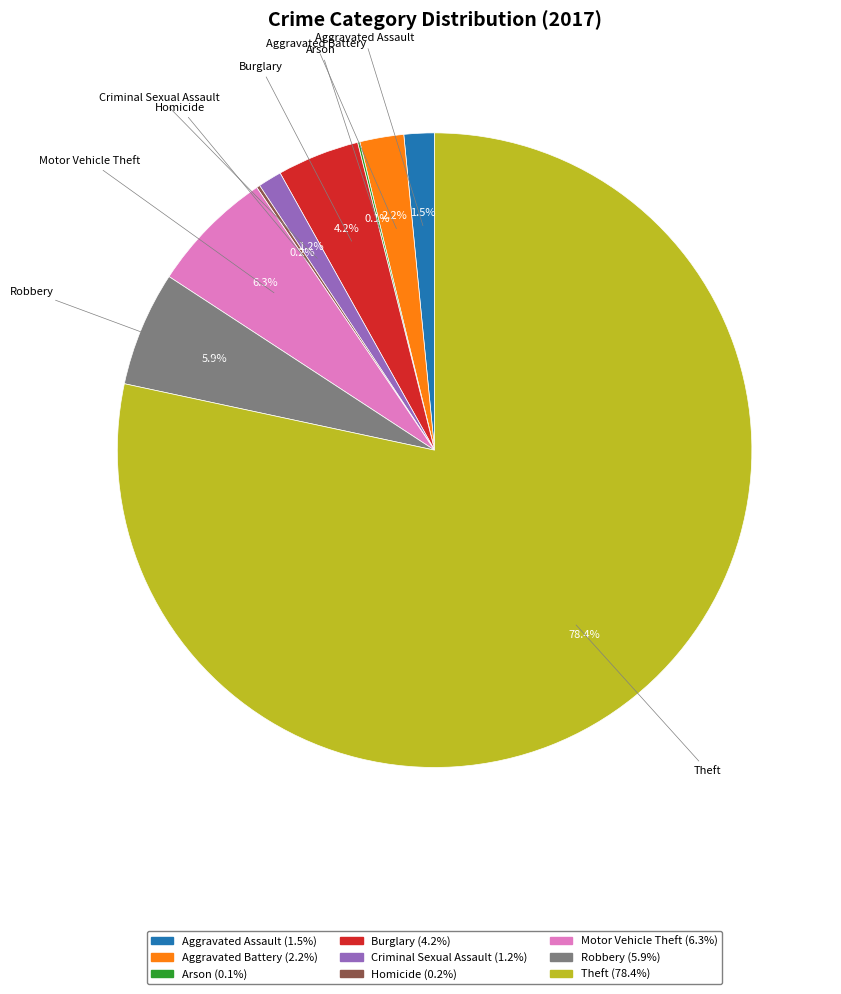

To the nearest percent, what portion does Robbery represent?

6%